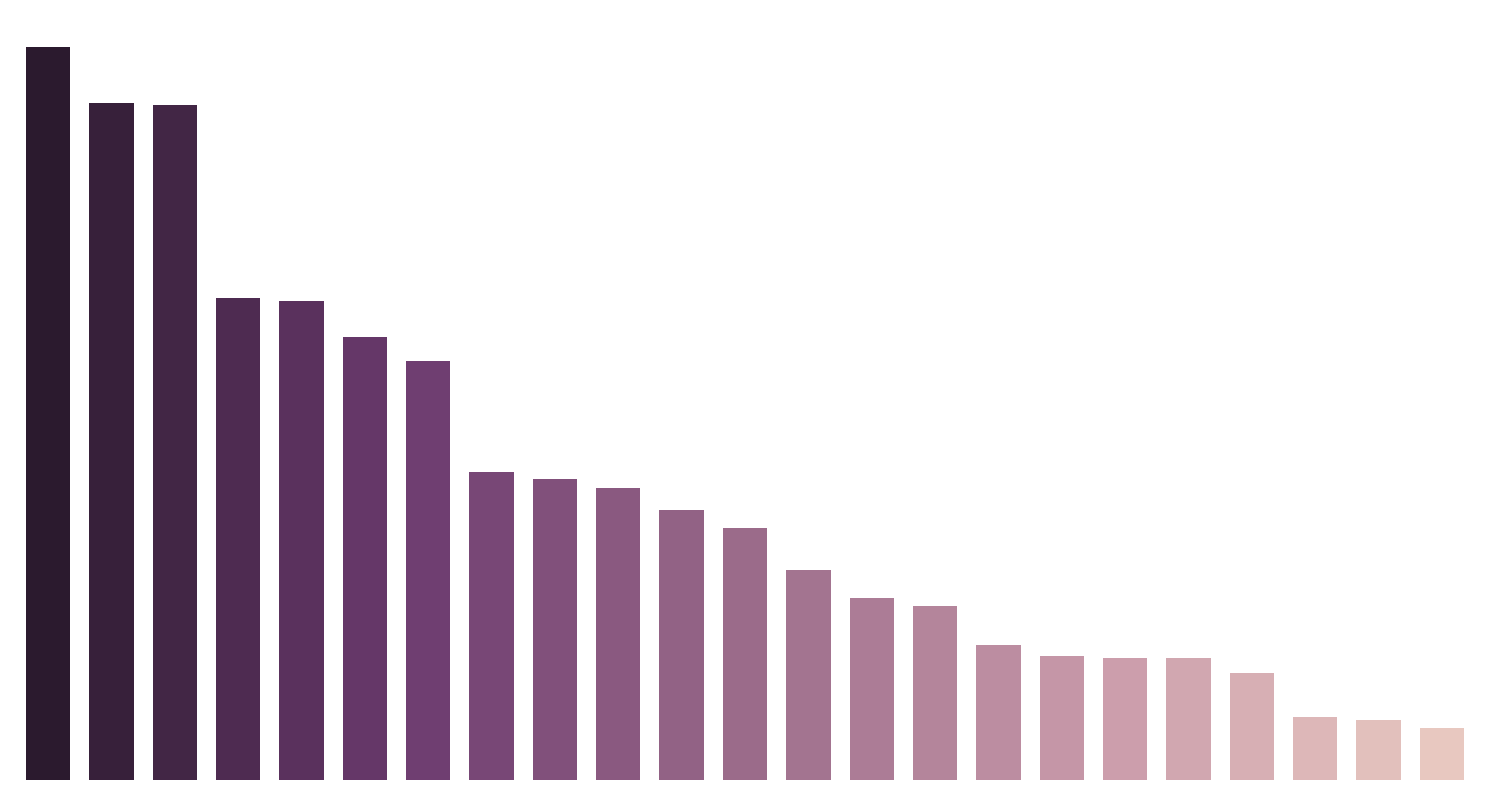

List the labels in order of value, smallest first.

22, 21, 20, 19, 17, 18, 16, 15, 14, 13, 12, 11, 10, 9, 8, 7, 6, 5, 4, 3, 2, 1, 0